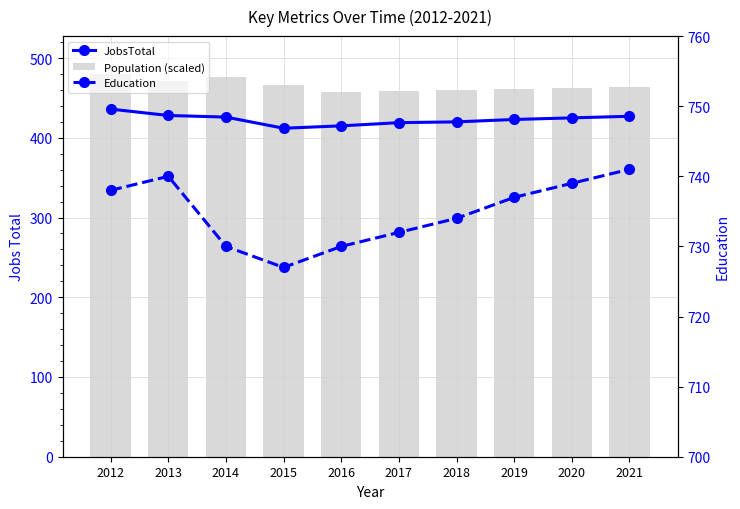

Reading left to right, extract all data points from this chart.

JobsTotal: 436.0	428.0	426.0	412.0	415.0	419.0	420.0	423.0	425.0	427.0
Population (scaled): 479.6	471.3	476.4	466.7	457.0	458.1	459.4	460.6	461.9	463.2
Education: 738.0	740.0	730.0	727.0	730.0	732.0	734.0	737.0	739.0	741.0